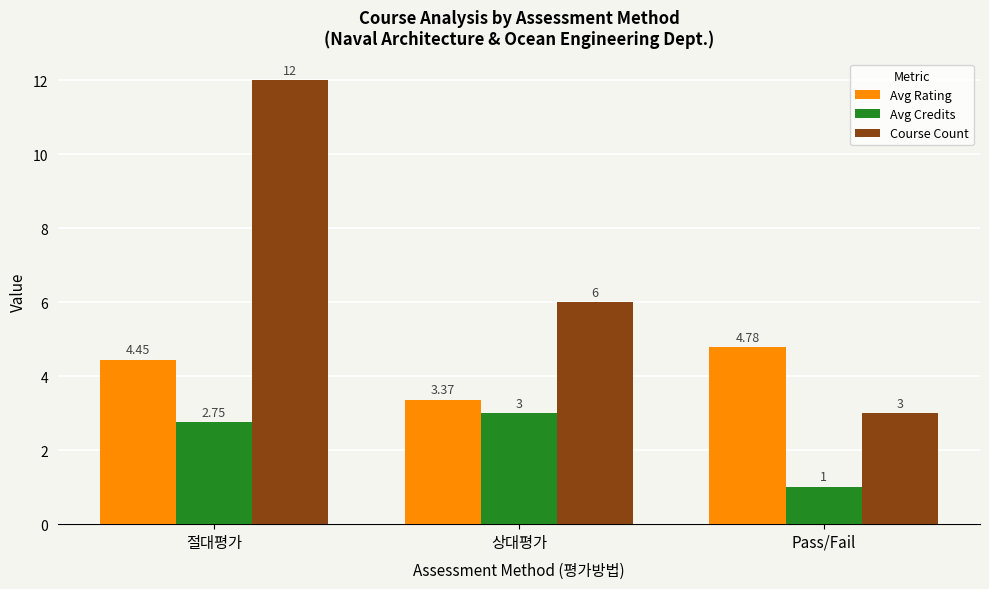

Does the chart contain any negative values?

No